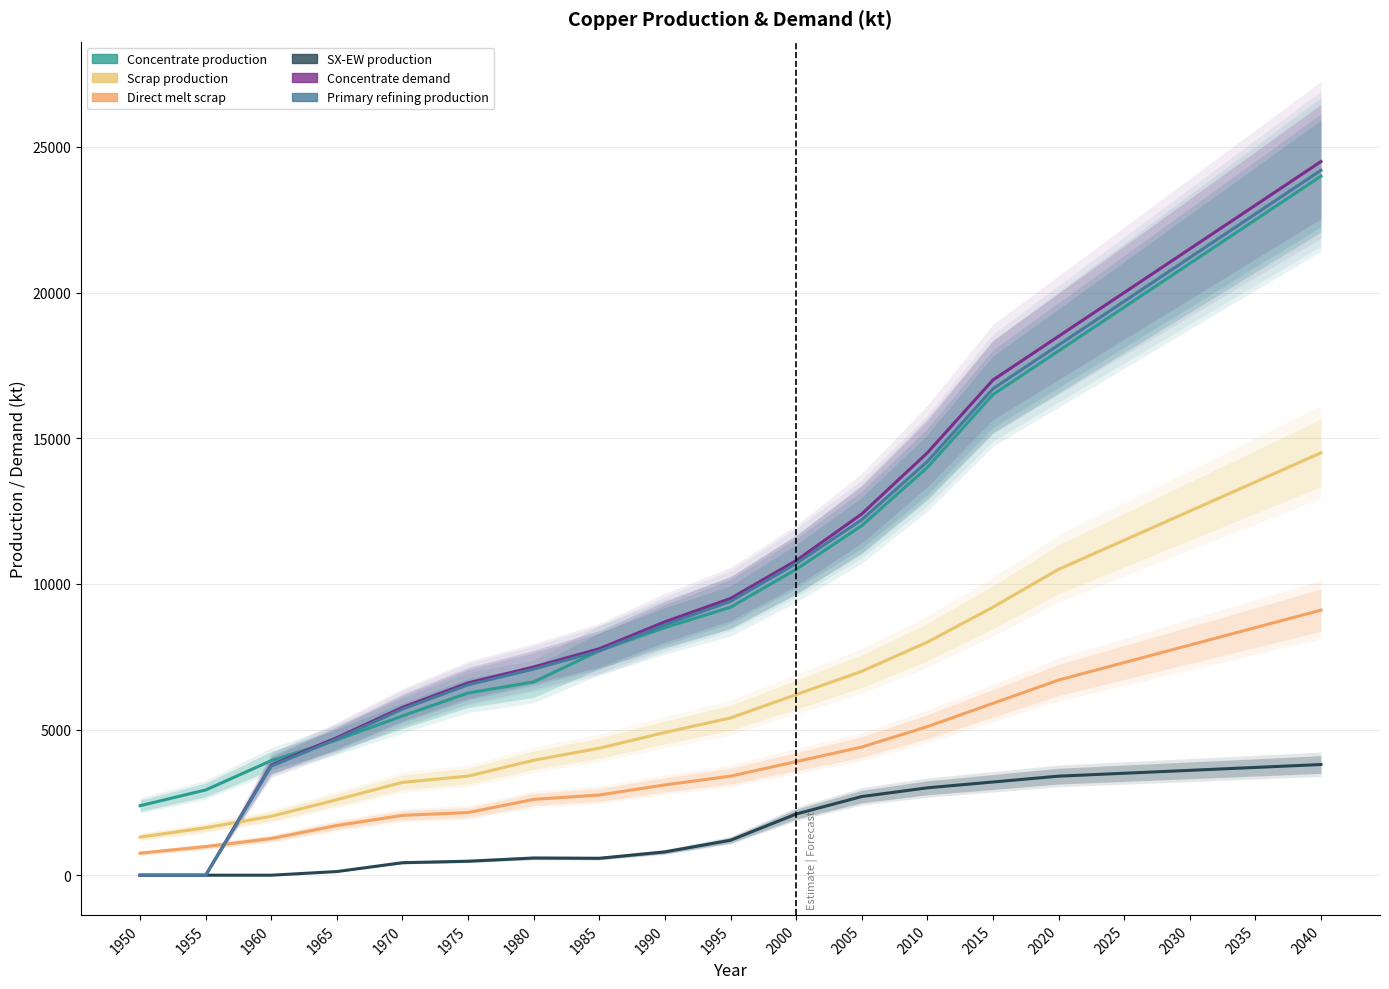

Is the value of SX-EW production at 1990 greater than the value of Concentrate demand at 2035?

No